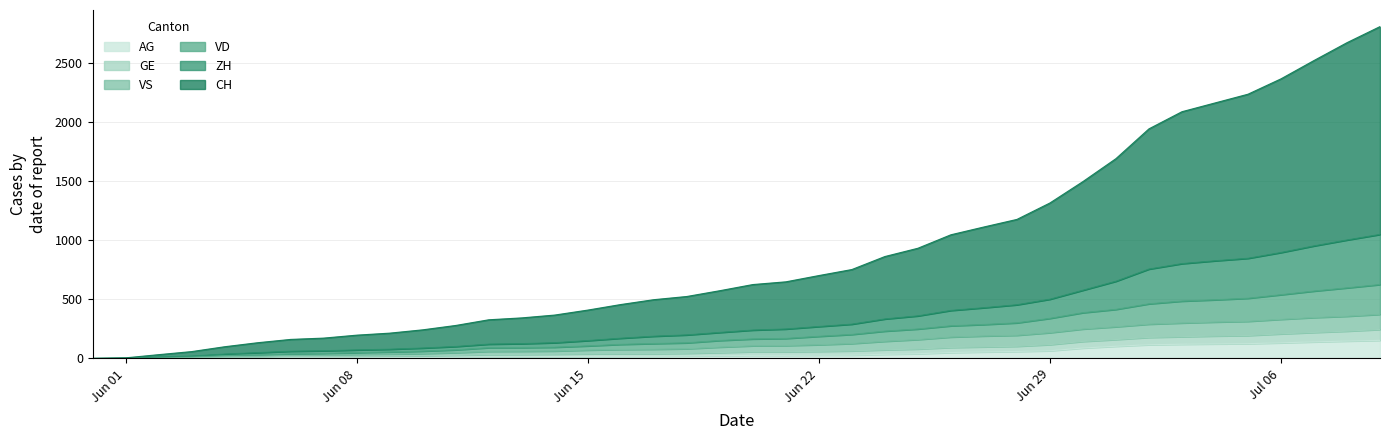

What is the value of the GE point at the 8th from the left?

42